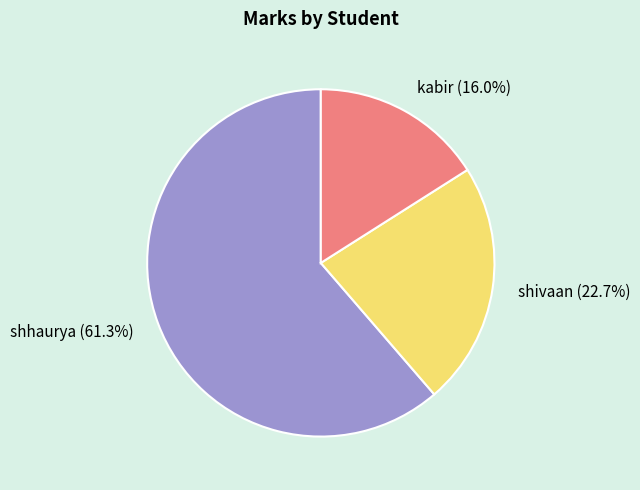

Which has a higher value, shivaan or shhaurya?

shhaurya